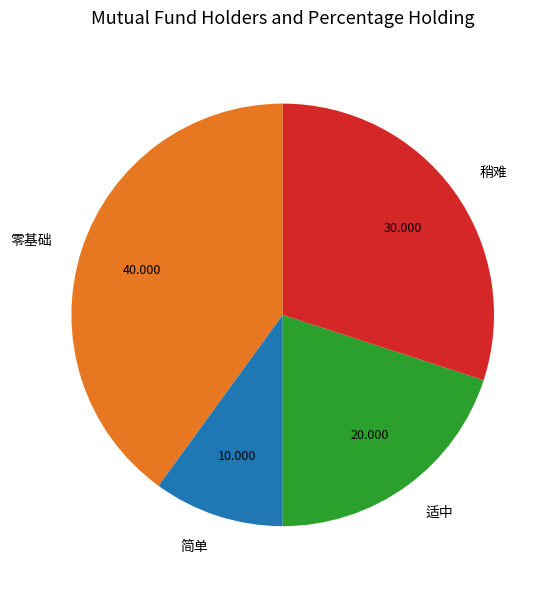

Which category has the smallest portion of the pie?

简单